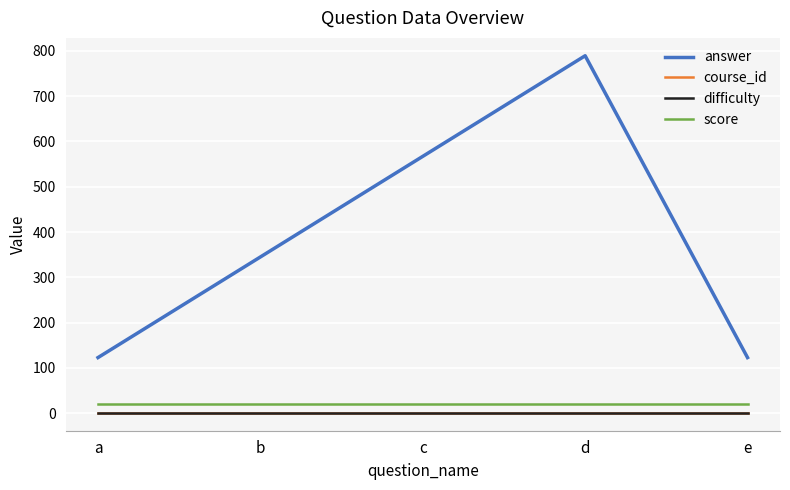

At a, list the series in order from largest to smallest.

answer, score, course_id, difficulty